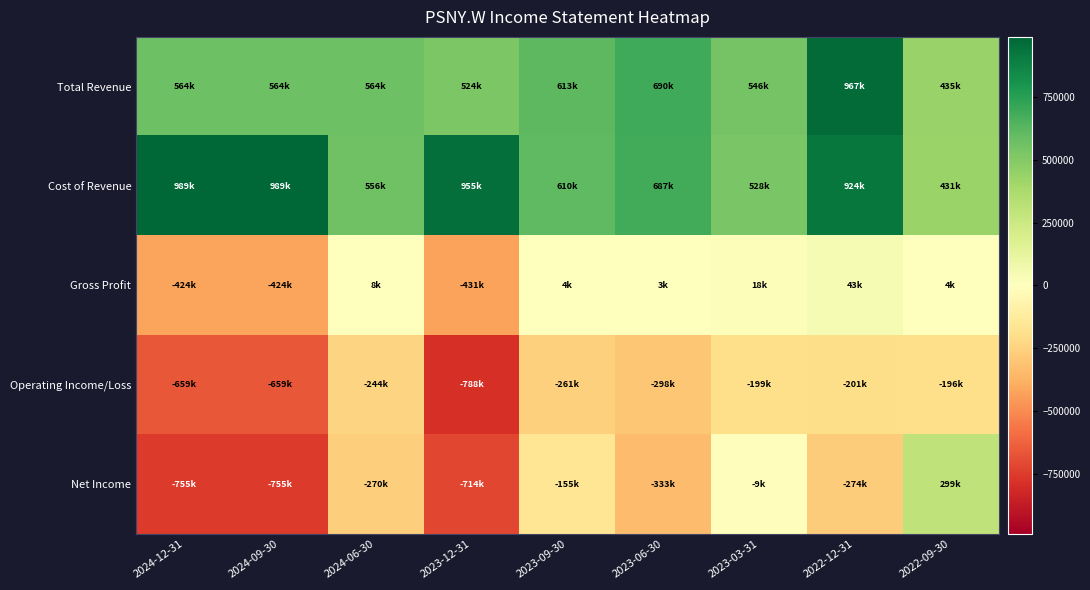

Which series has the largest range (max minus min)?

Net Income